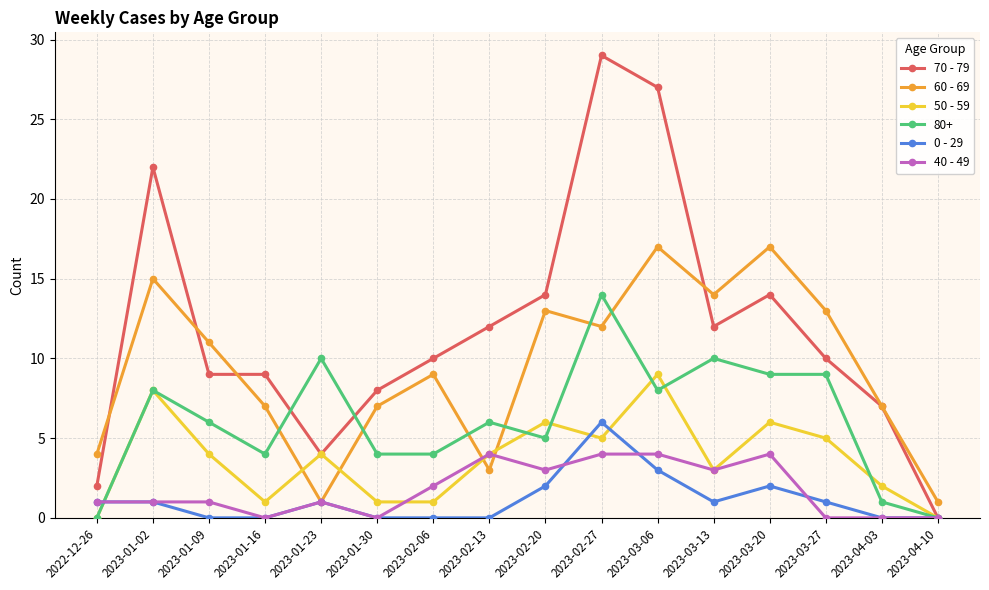

What position from the right is 2022-12-26?

16